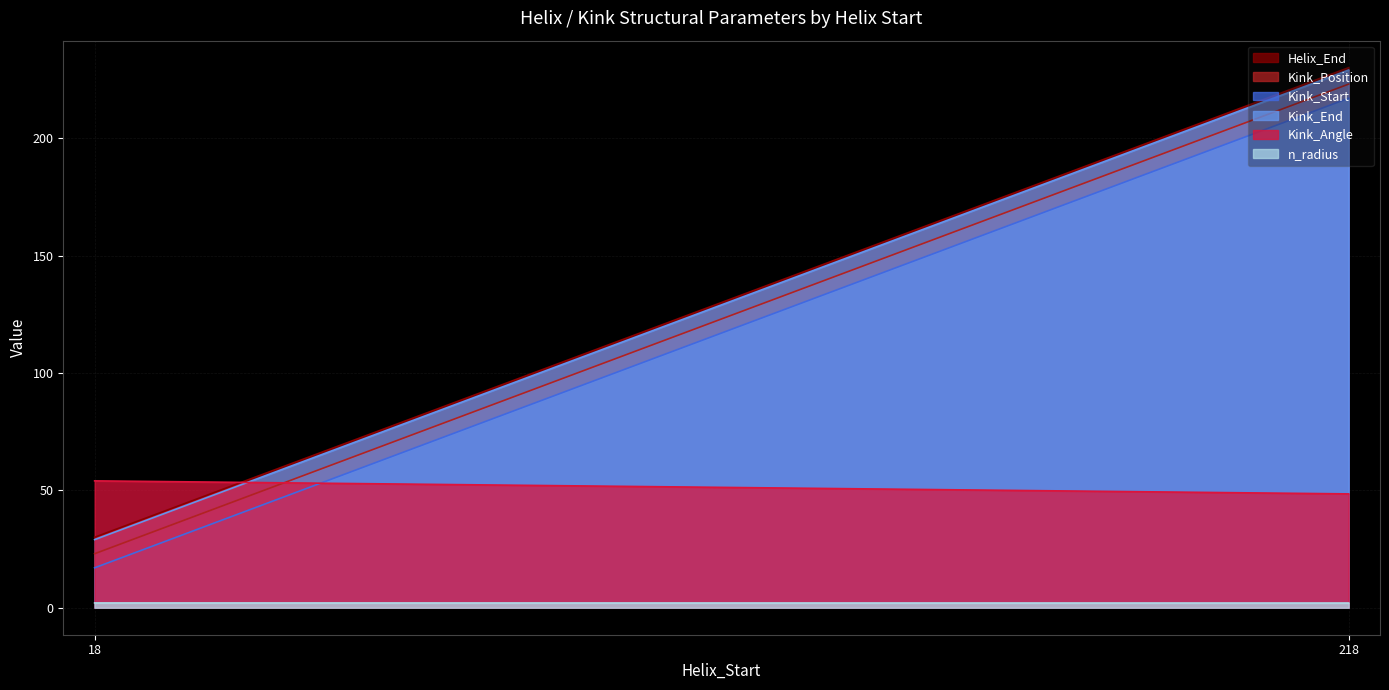

Does the chart have visible grid lines?

Yes